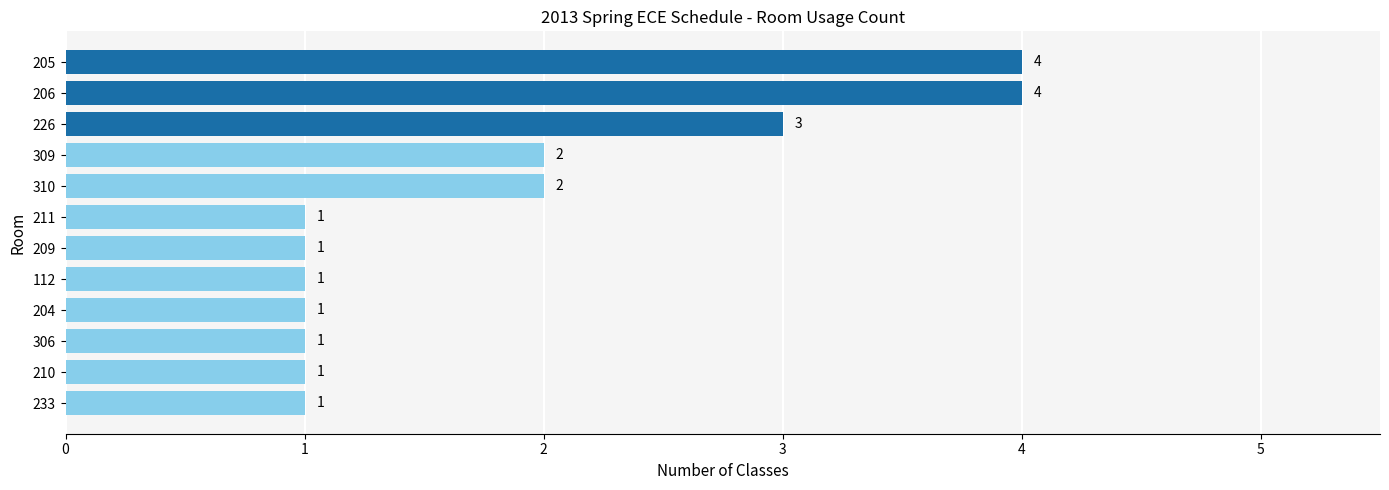

The chart shows a value of 2 at 309. True or false?

True